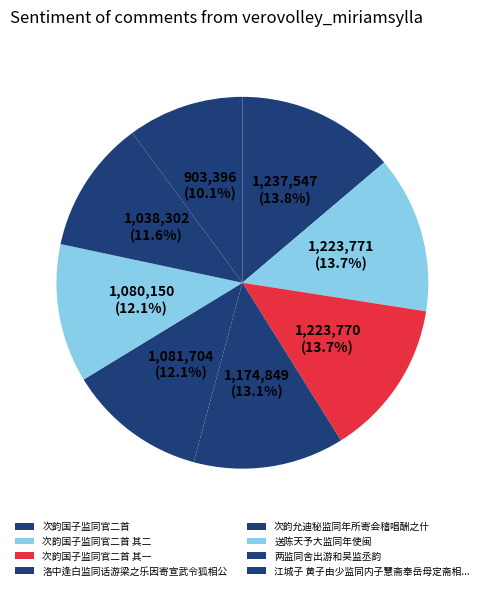

Does 送陈天予大监同年使闽 account for over 50% of the chart?

No